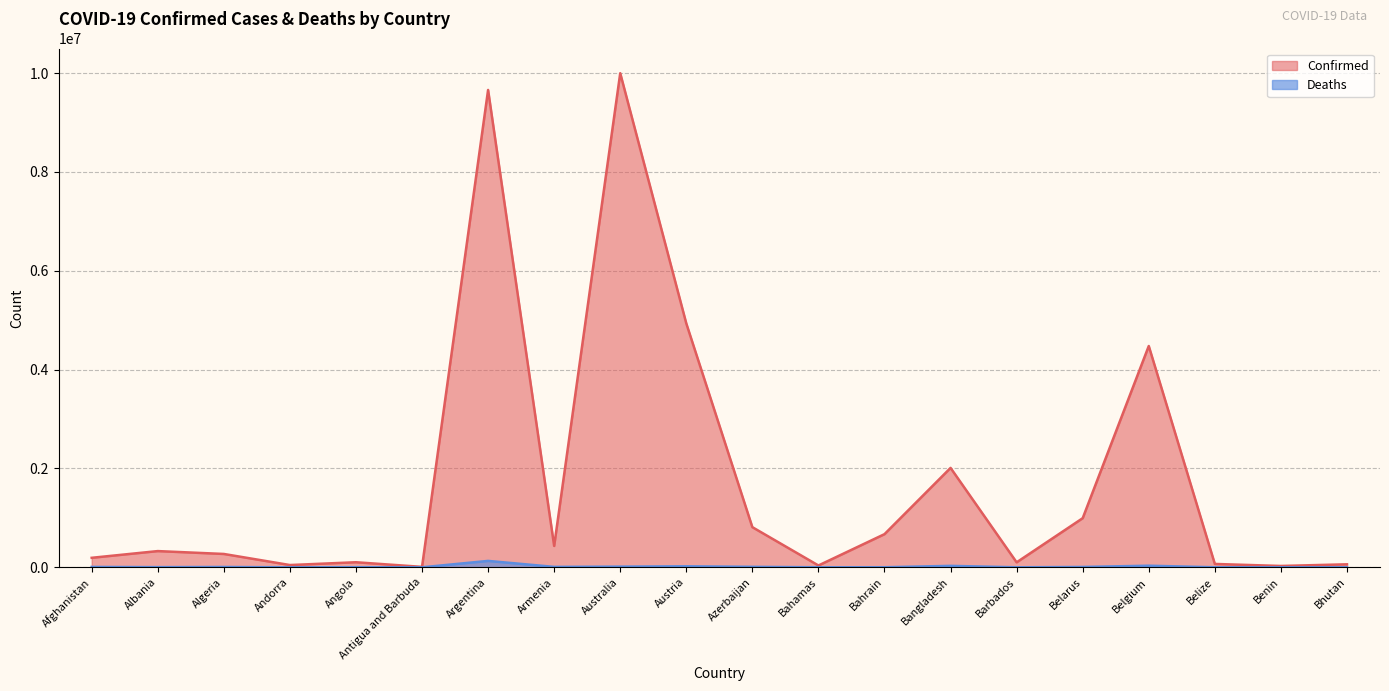

What position from the left is Albania?

2